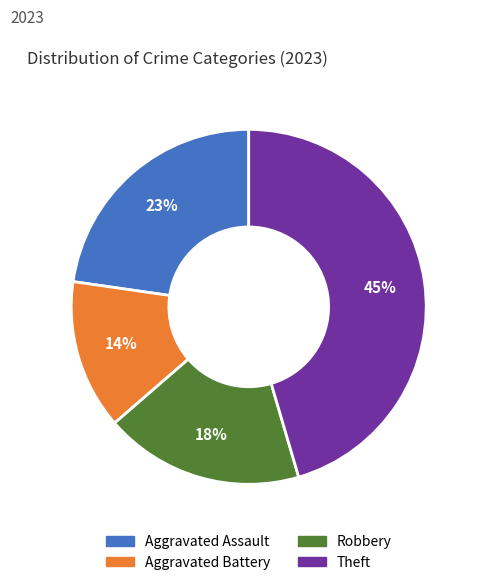

Is the sum of Aggravated Assault and Aggravated Battery greater than half?

No